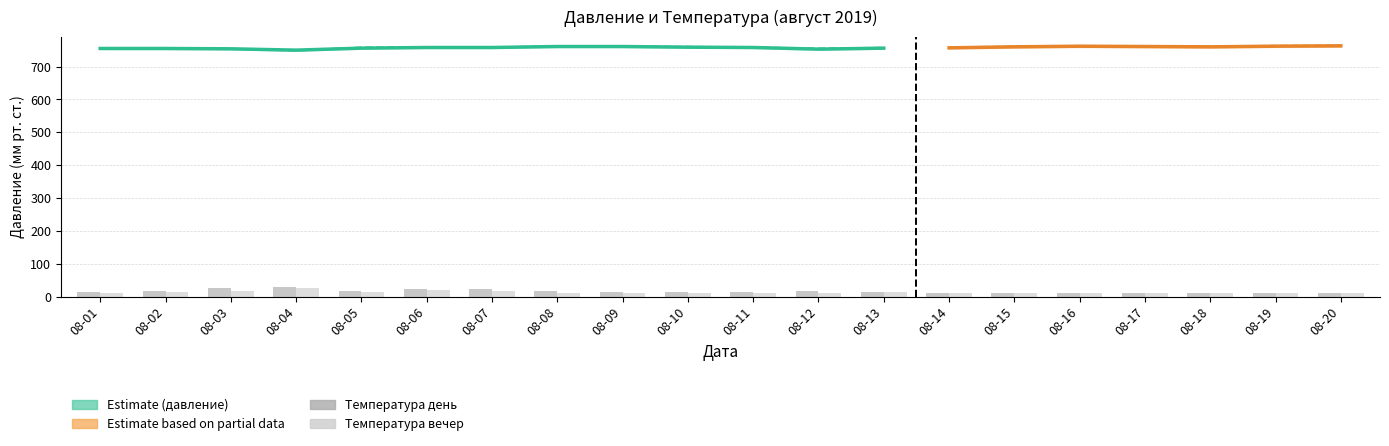

At which category is the sum across all series the highest?

08-04